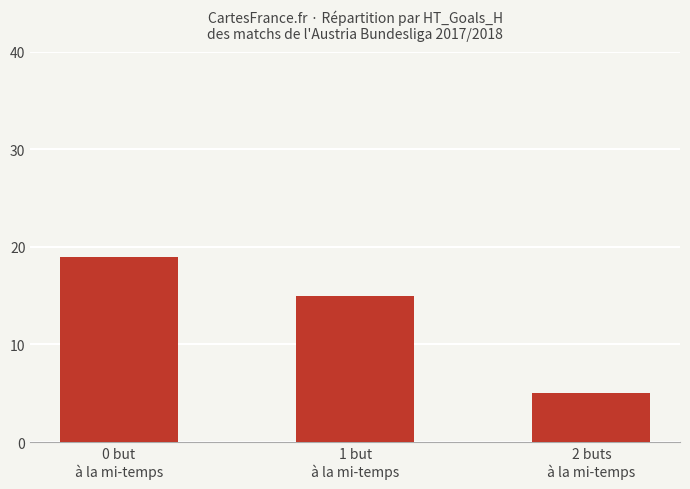

Rank the categories by value from lowest to highest.

2 buts
à la mi-temps, 1 but
à la mi-temps, 0 but
à la mi-temps